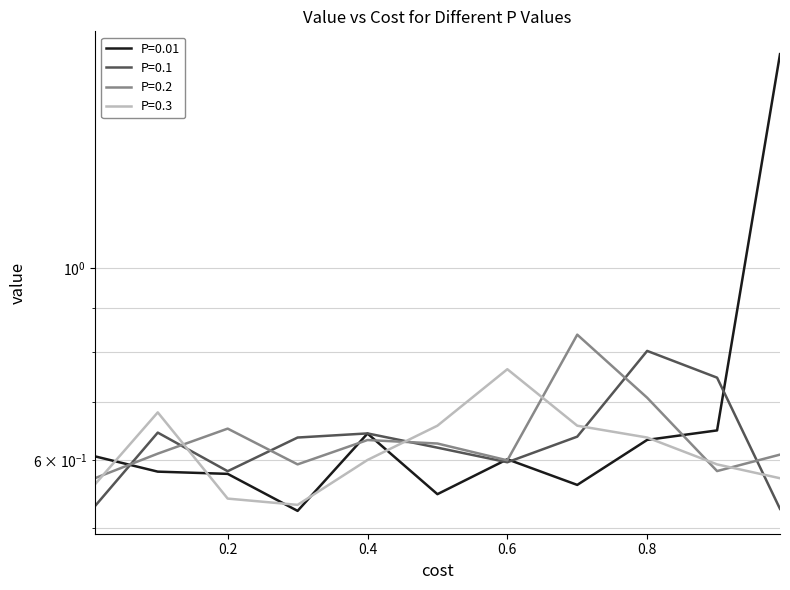

What is the minimum value for P=0.1?

0.5